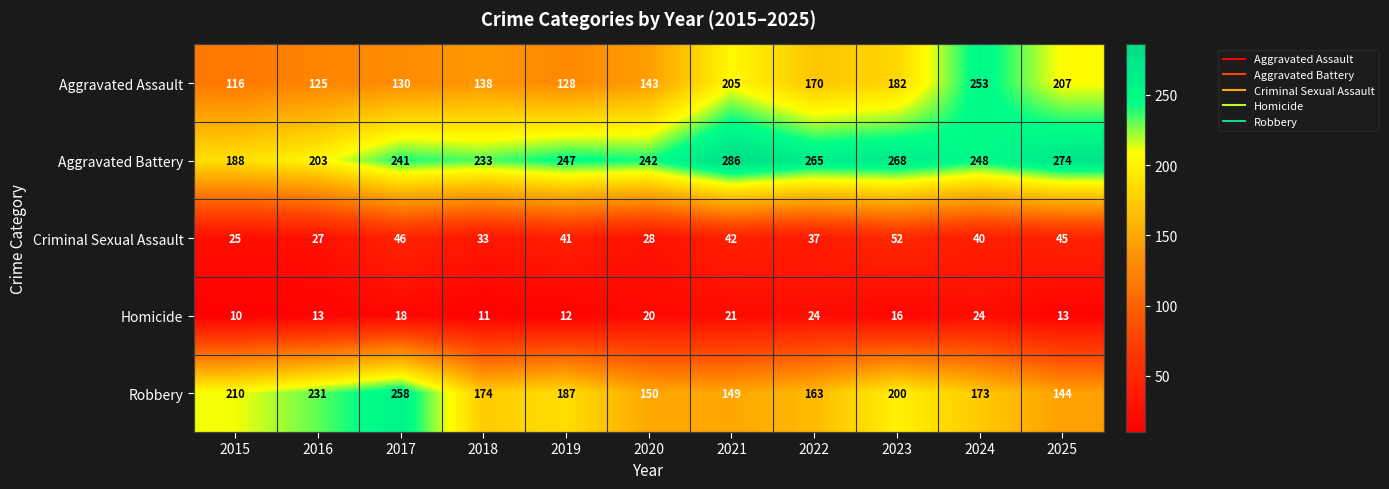

Which series changed the most between 2021 and 2023?

Robbery